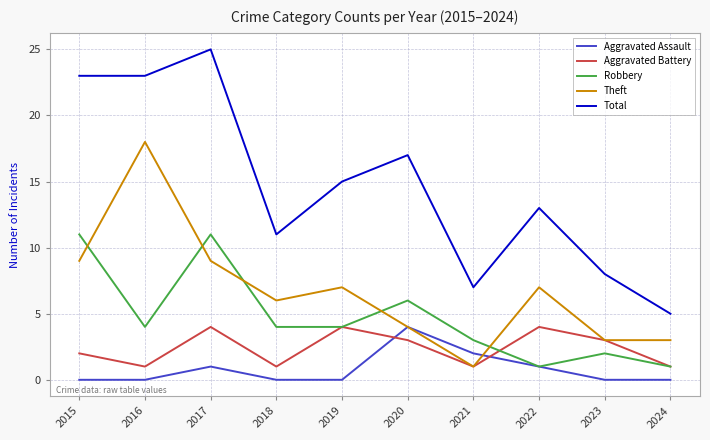

Reading right to left, what are all the values shown in this chart?

Aggravated Assault: 0	0	1	2	4	0	0	1	0	0
Aggravated Battery: 1	3	4	1	3	4	1	4	1	2
Robbery: 1	2	1	3	6	4	4	11	4	11
Theft: 3	3	7	1	4	7	6	9	18	9
Total: 5	8	13	7	17	15	11	25	23	23